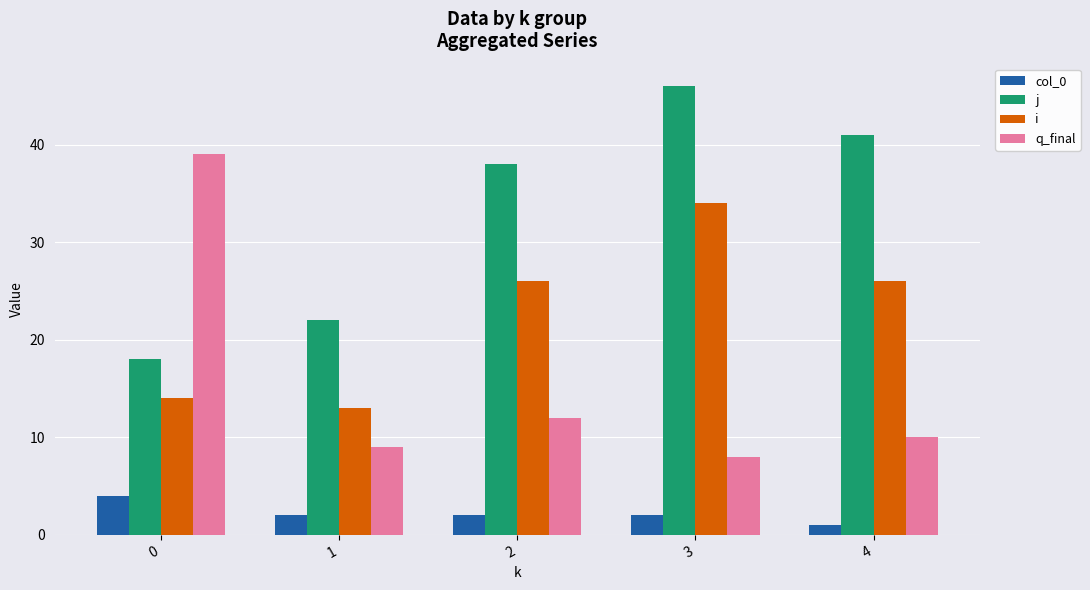

How many col_0 values are between 2 and 3?

3